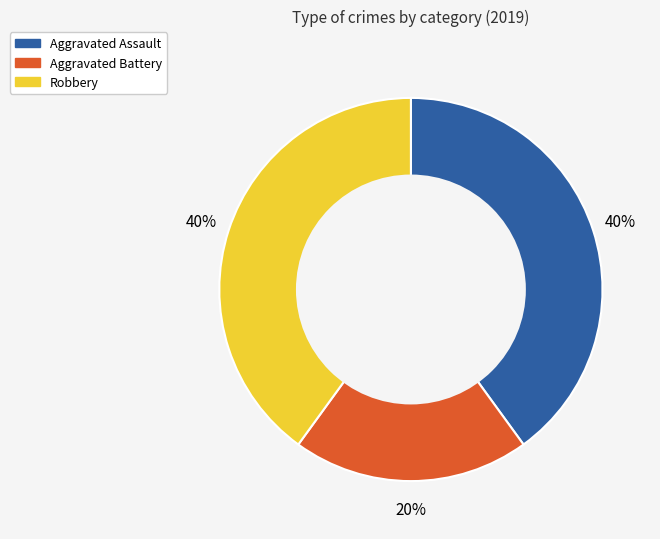

Which category has the smallest portion of the pie?

Aggravated Battery